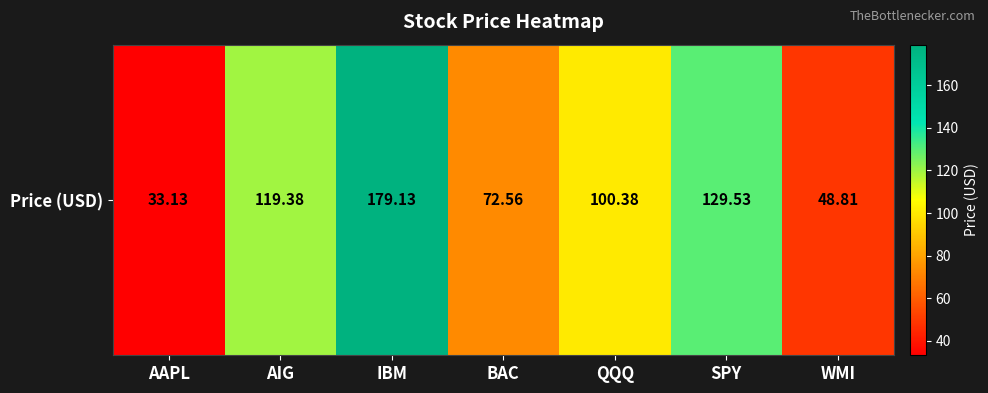

Rank the categories by value from highest to lowest.

IBM, SPY, AIG, QQQ, BAC, WMI, AAPL